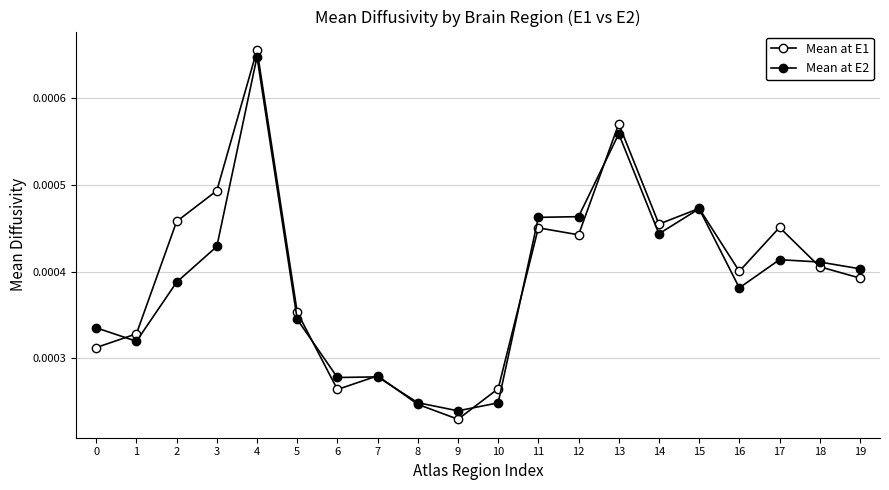

Where do Mean at E2 and Mean at E1 first cross each other?

0 and 1